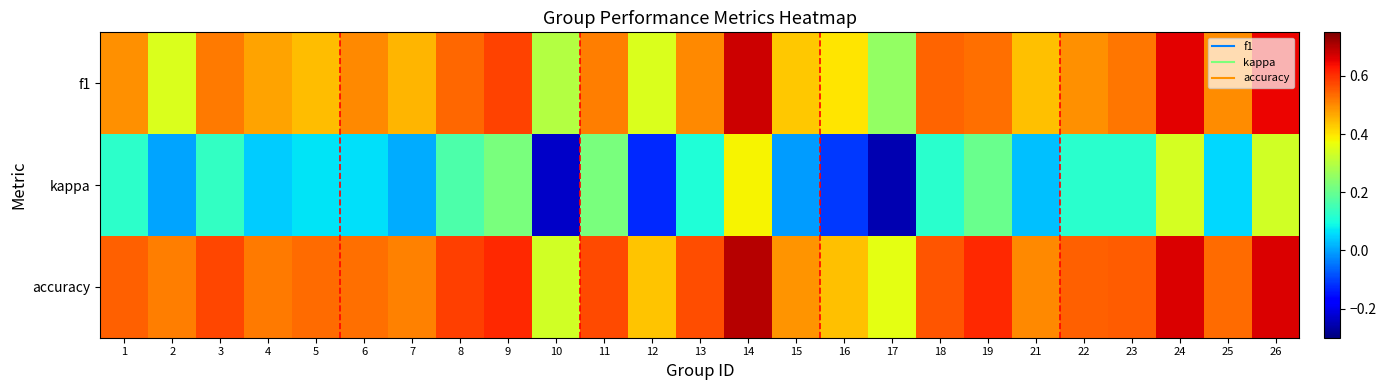

Rank the series at 21 from lowest to highest value.

kappa, f1, accuracy